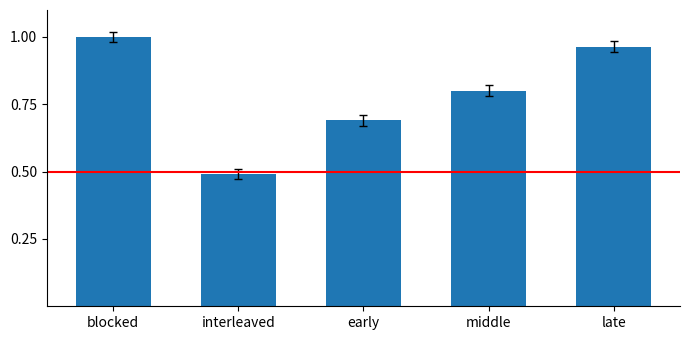

What is the change in value from blocked to middle?

-0.2